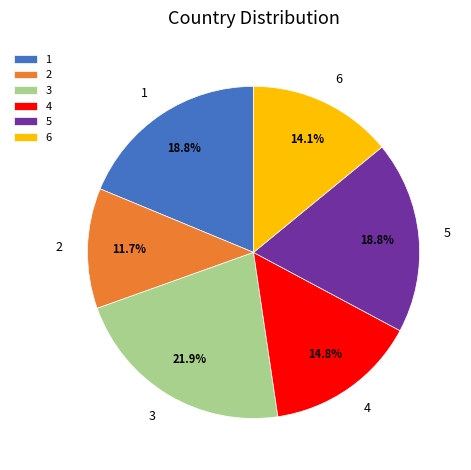

What is the ratio of the value at 4 to the value at 2?

1.3